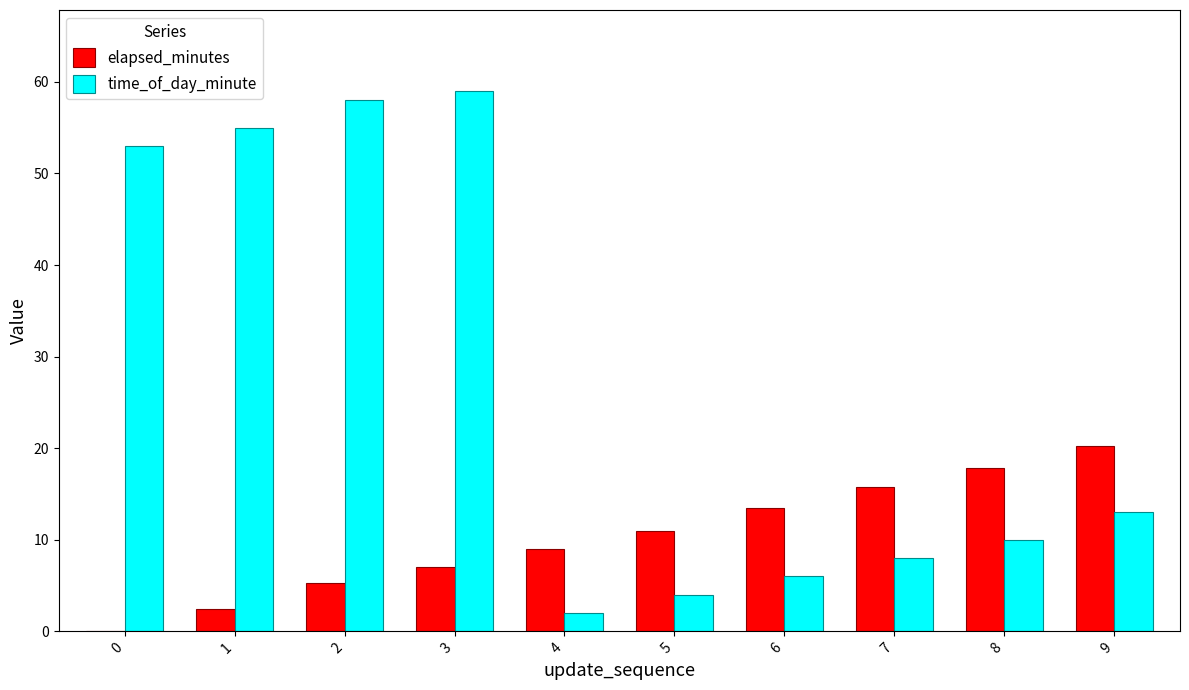

Count the number of data series in this chart.

2